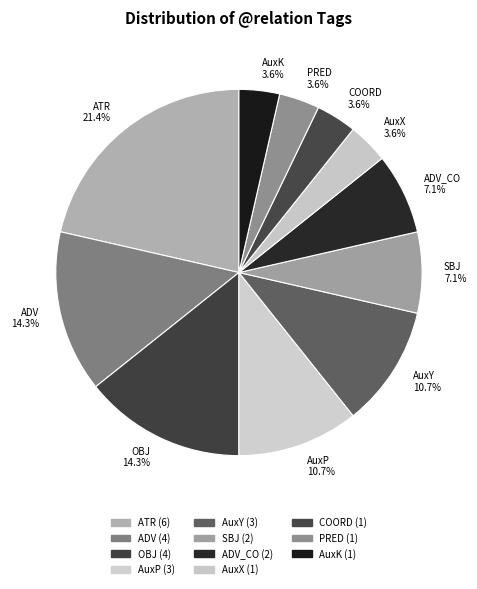

To the nearest percent, what portion does SBJ represent?

7%